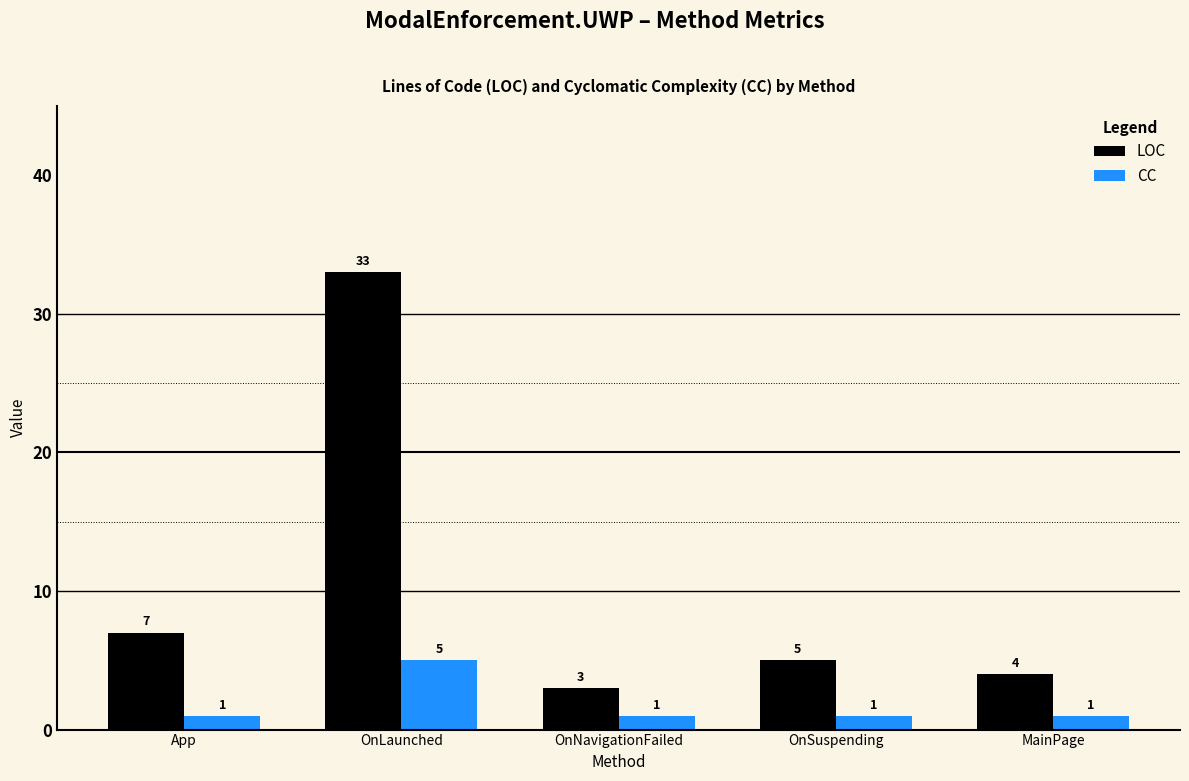

What is the difference between the LOC values at OnSuspending and OnNavigationFailed?

2